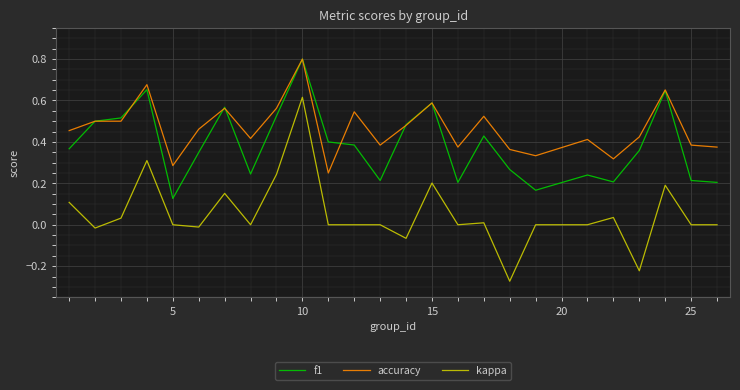

Rank the series by their average value, from lowest to highest.

kappa, f1, accuracy